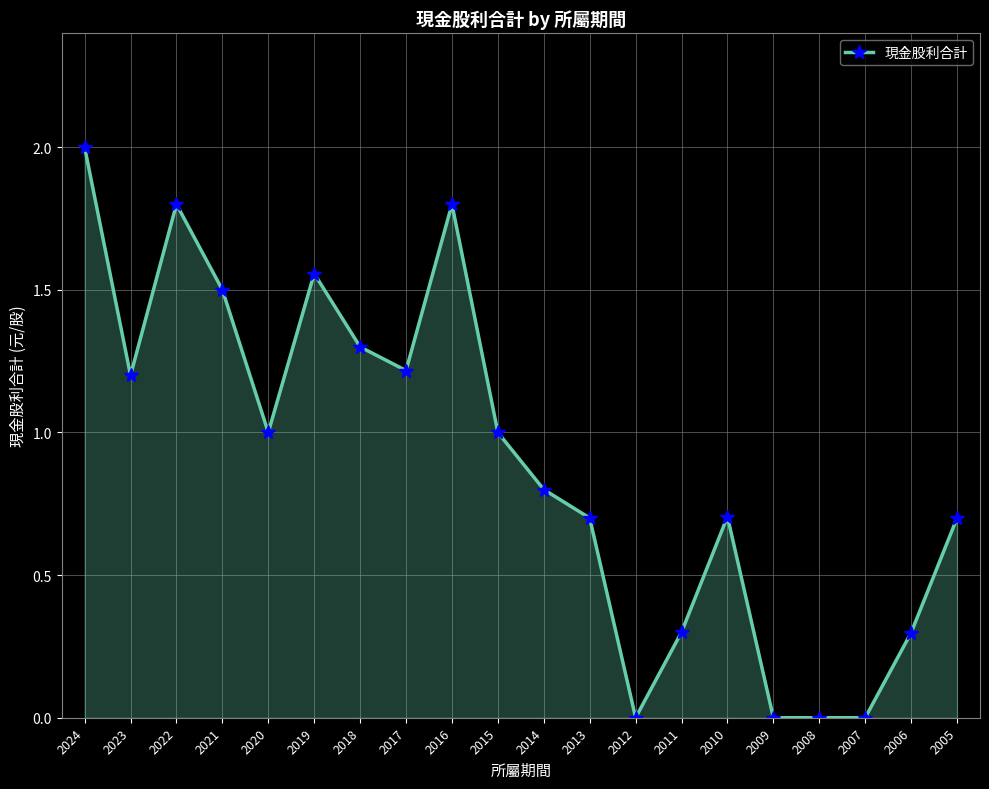

What is the average value?

0.9